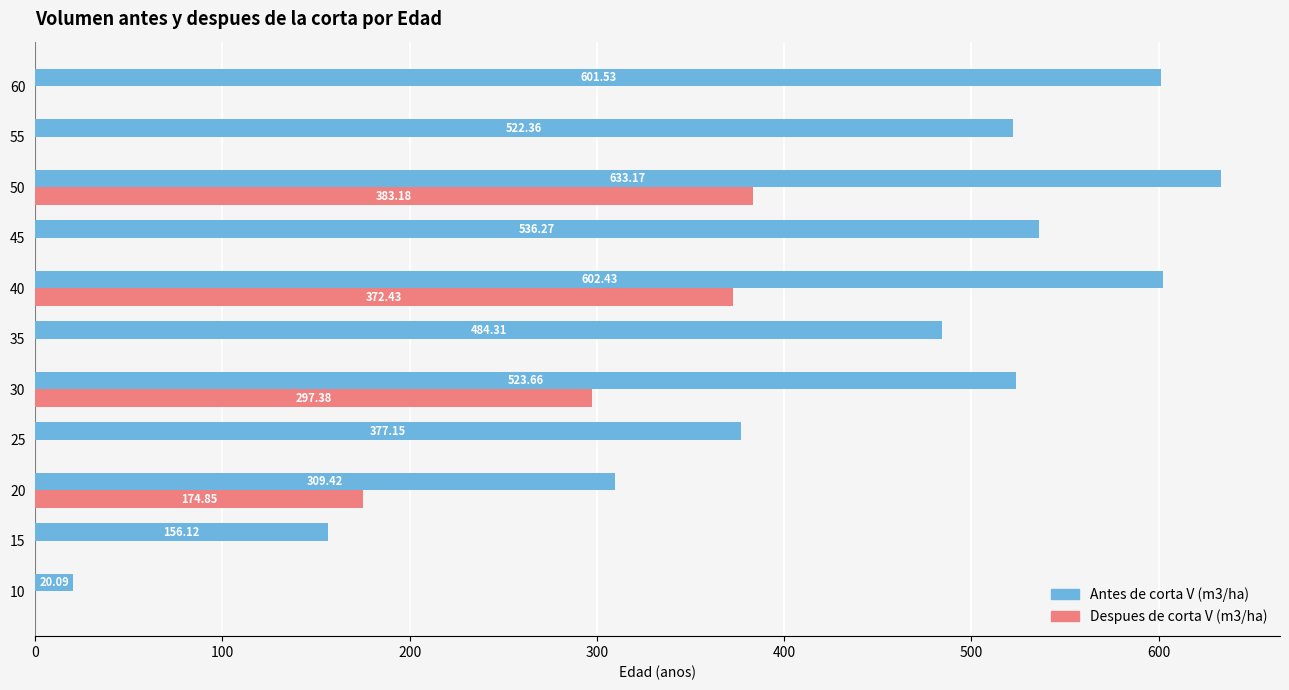

What is the sum of all Antes de corta V (m3/ha) values?

4766.5